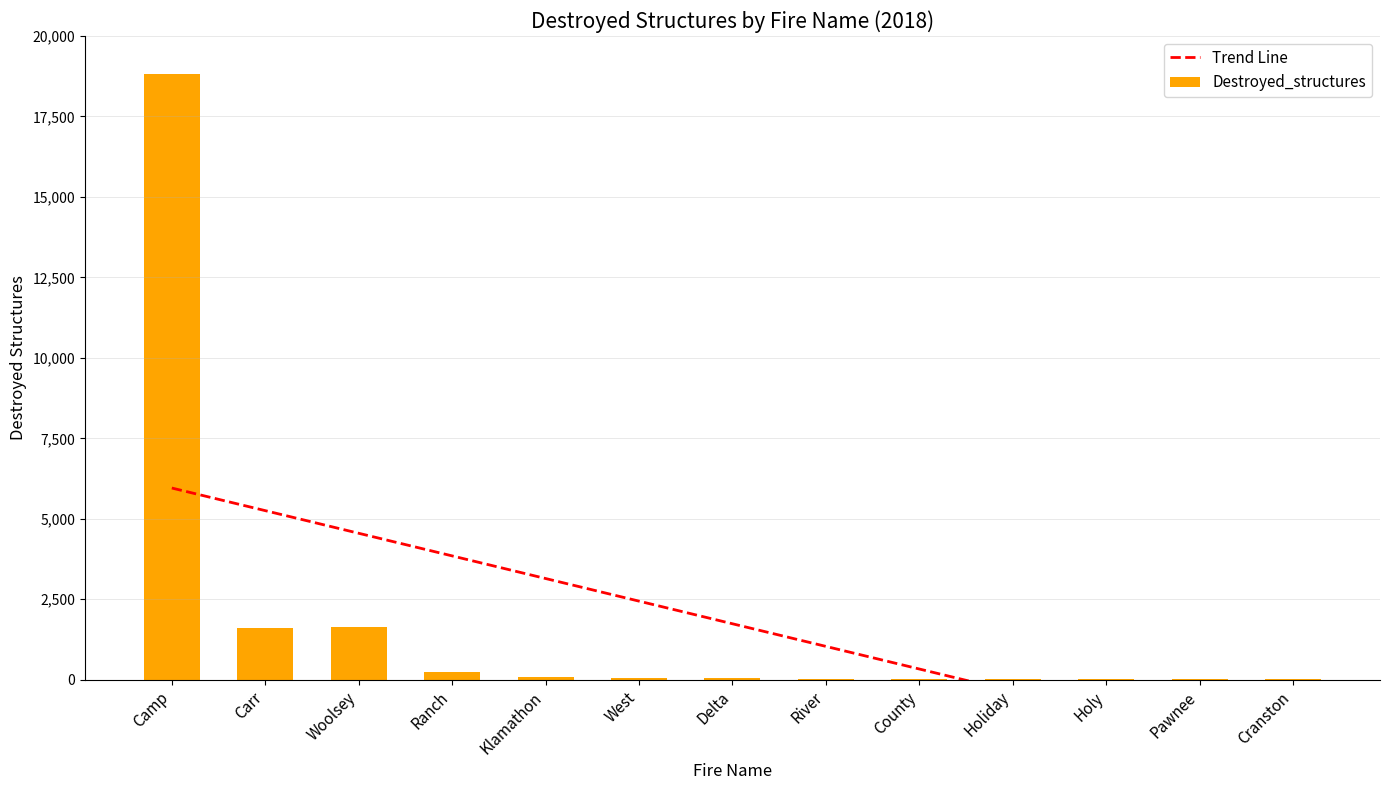

What position from the right is West?

8